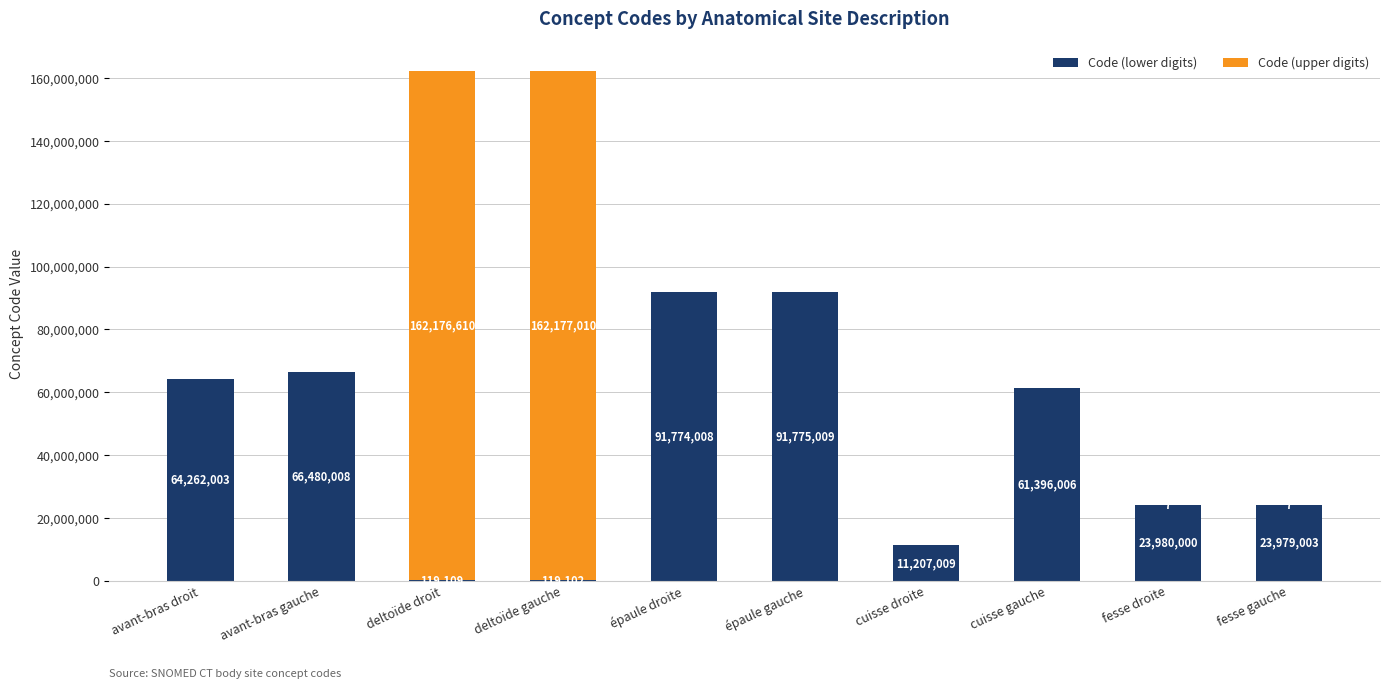

At which category is the sum across all series the highest?

deltoïde gauche